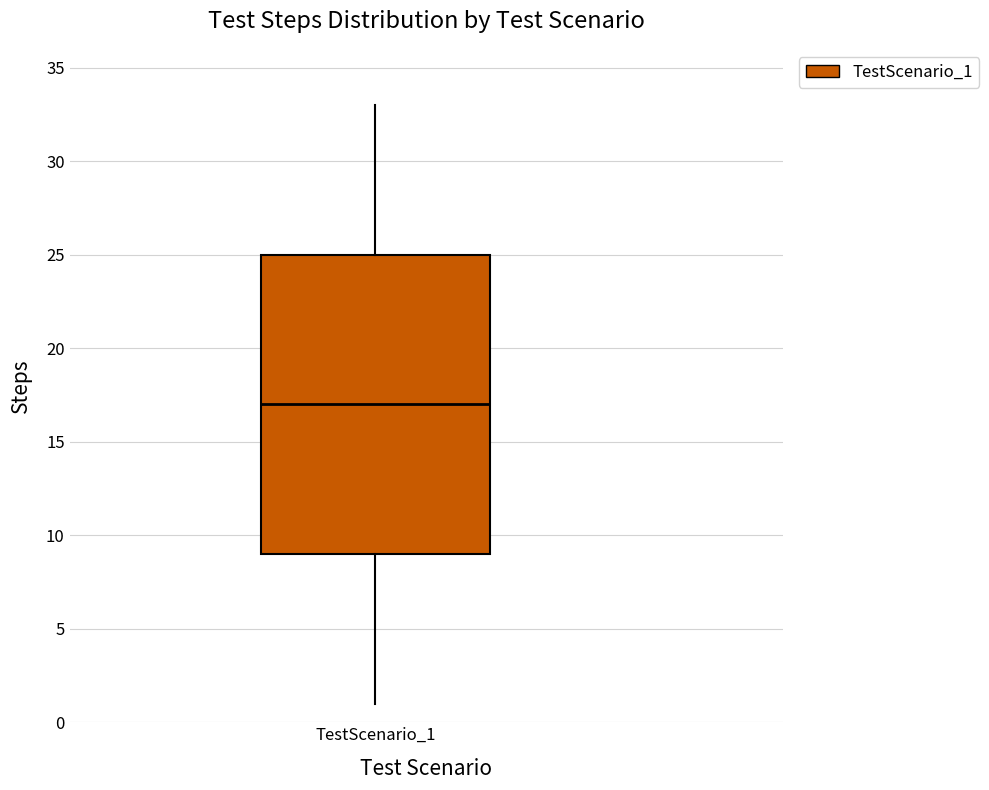

Transcribe this box plot: give where the median line is, the range the box spans, and where the two whiskers end, as read against the y-axis. The values are not printed on the chart, so give them approximately, as read against the axis.

median 17, box 9 to 25, whiskers 1 to 33